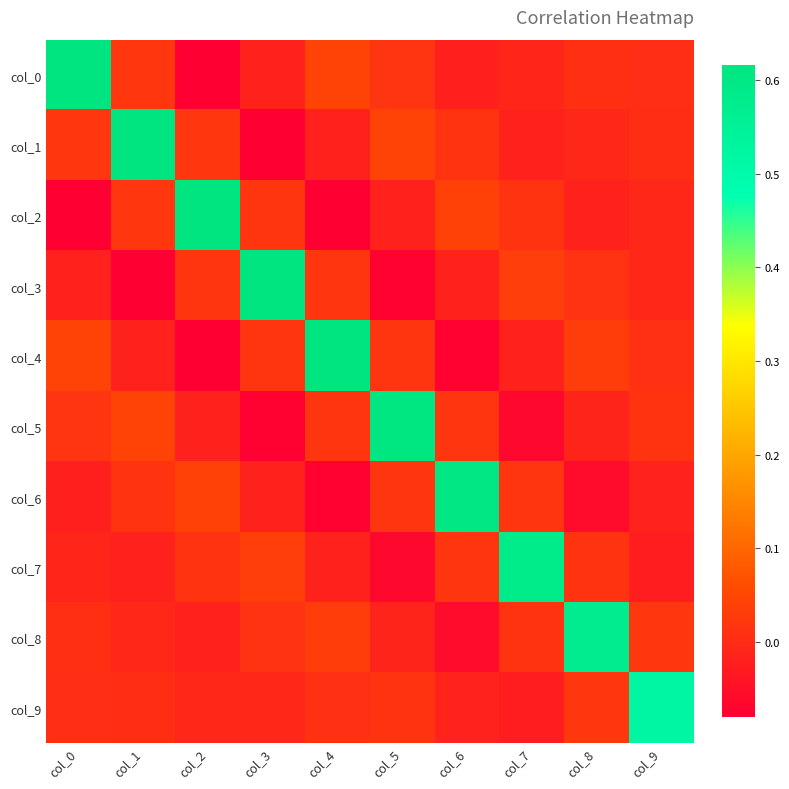

What is the total value across all series at col_3?

0.5